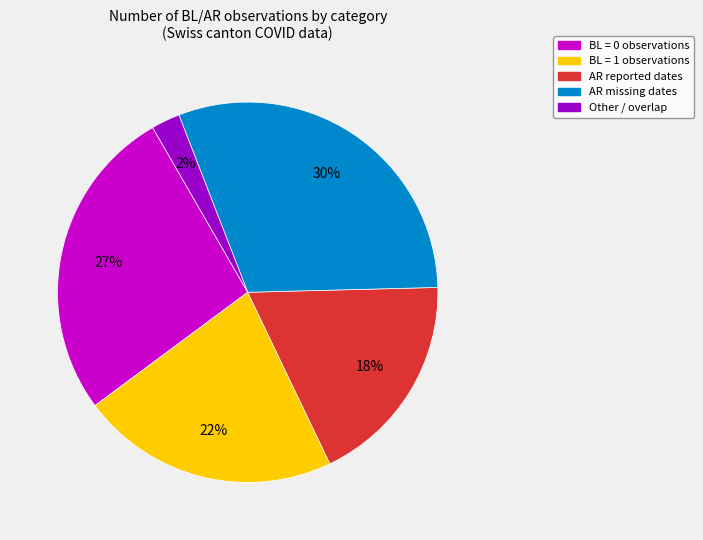

Does any single category account for the majority?

No